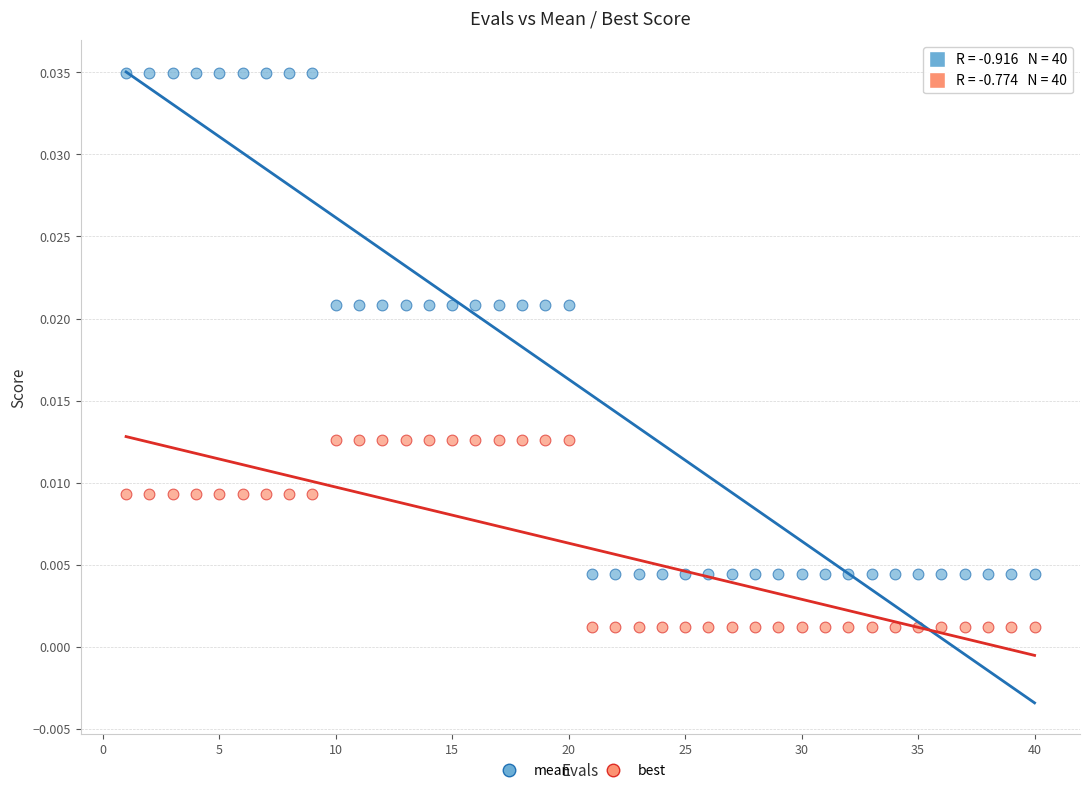

Across all data points, what is the range of X values (max minus min)?

39.0